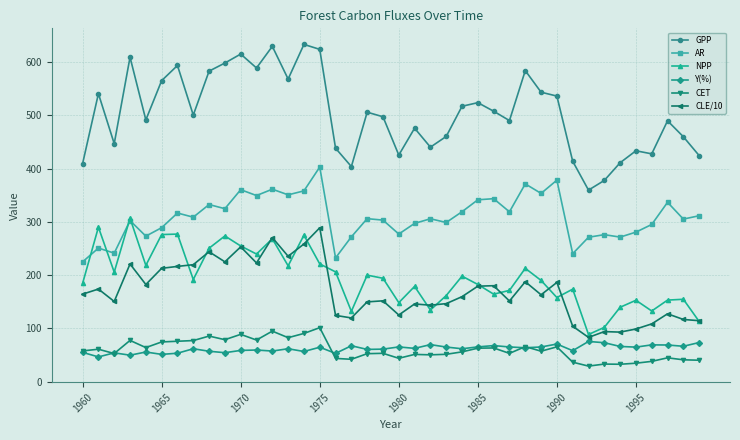

How many interior local valleys does the NPP series have?

12